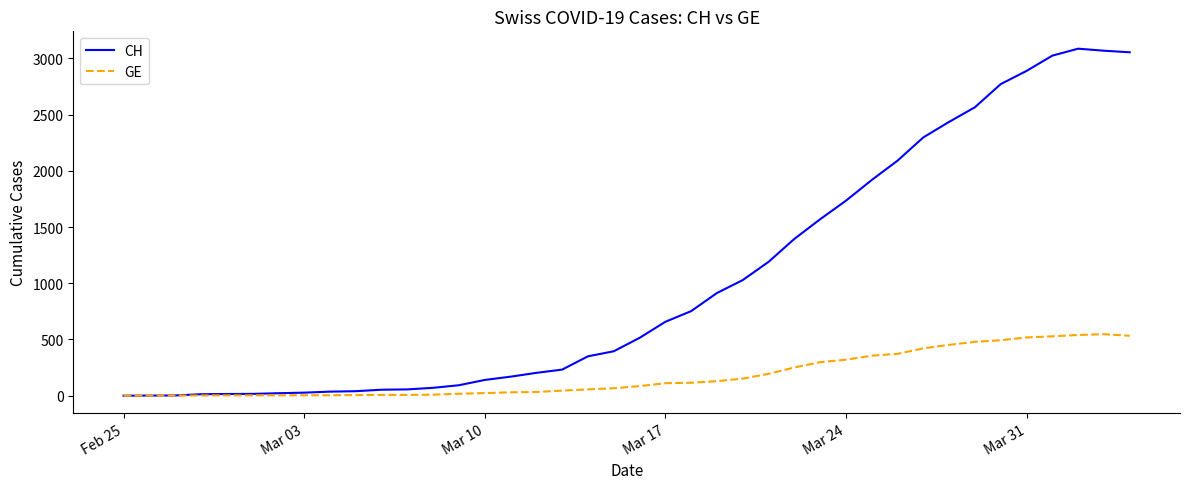

Which series has the largest total across all categories?

CH